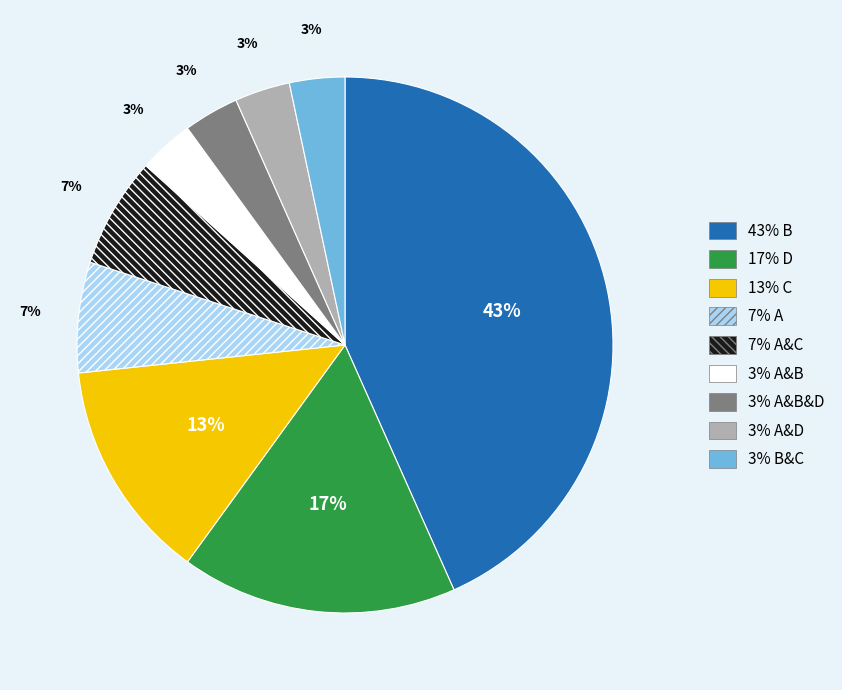

Does 17% D account for over 50% of the chart?

No